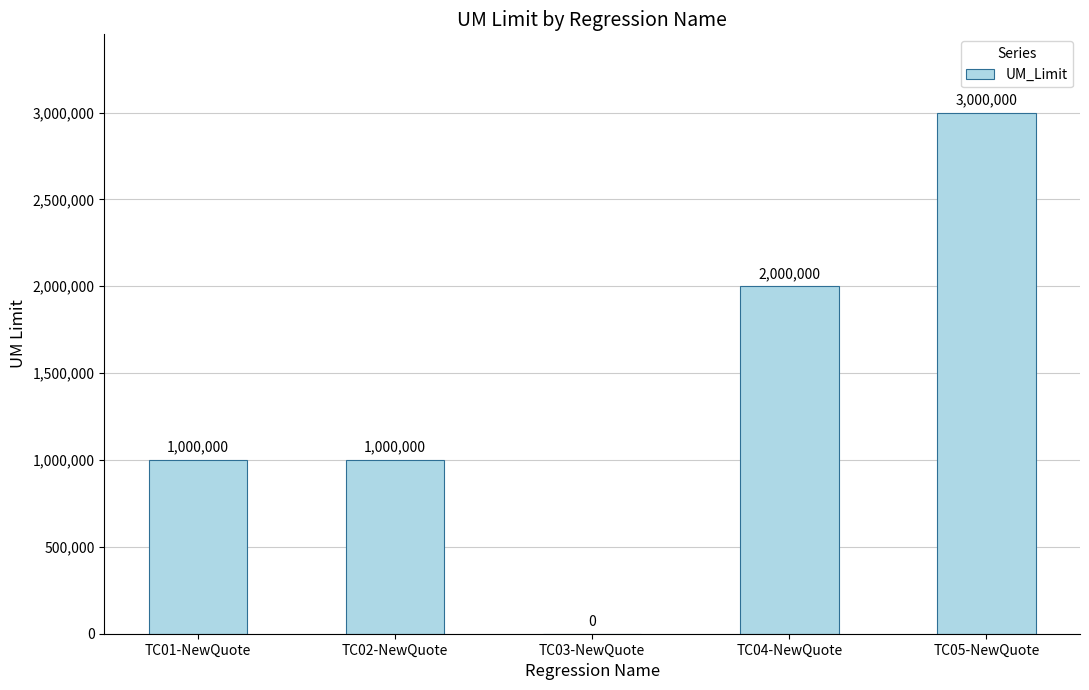

Are the bars horizontal?

No